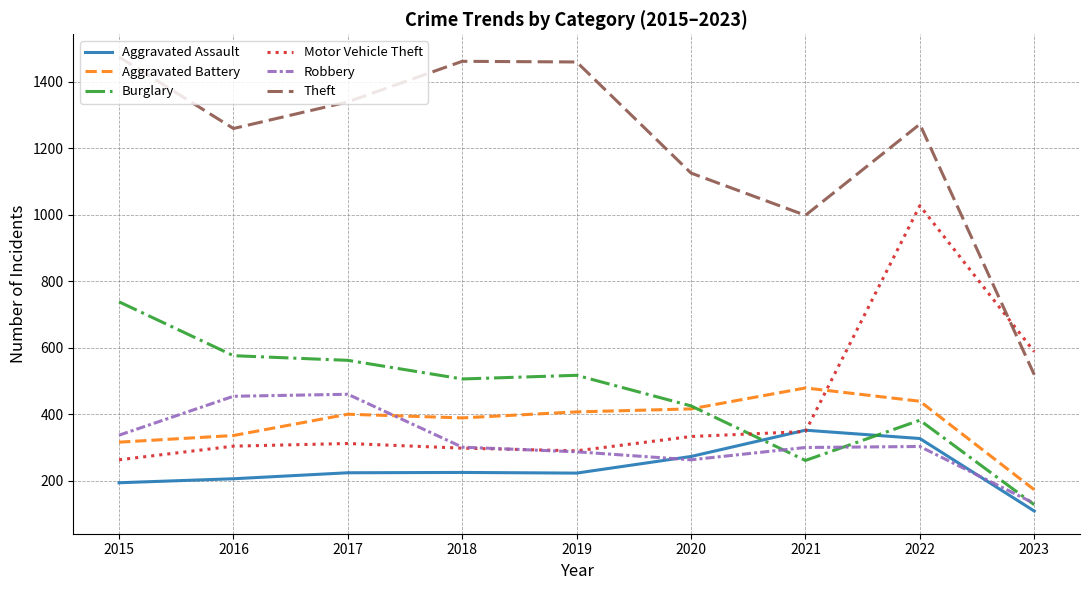

The Theft series shows 858 at 2015. True or false?

False